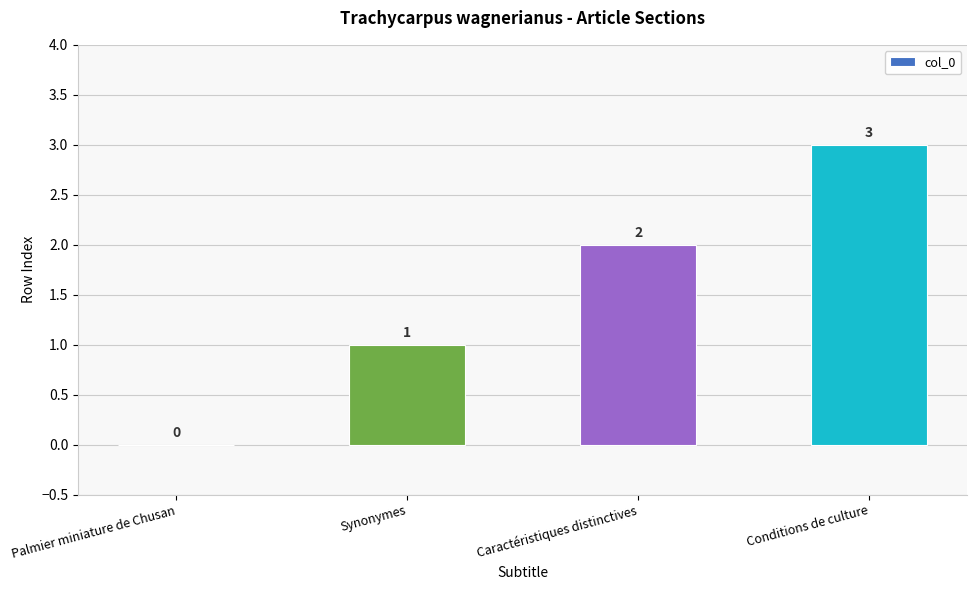

True or false: the data shows 3 at Conditions de culture.

True